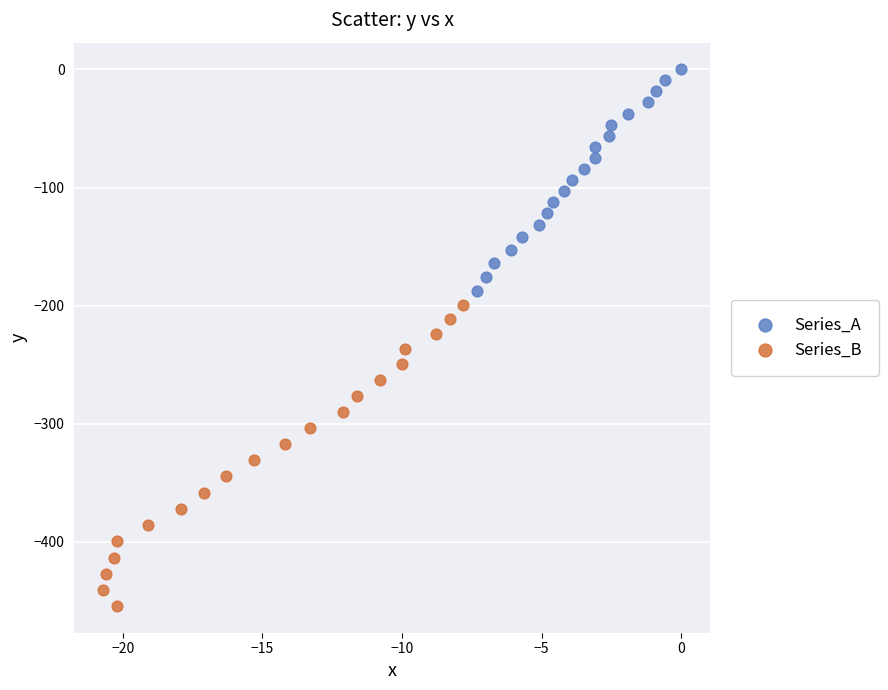

Which series has the largest Y range (max minus min)?

Series_B